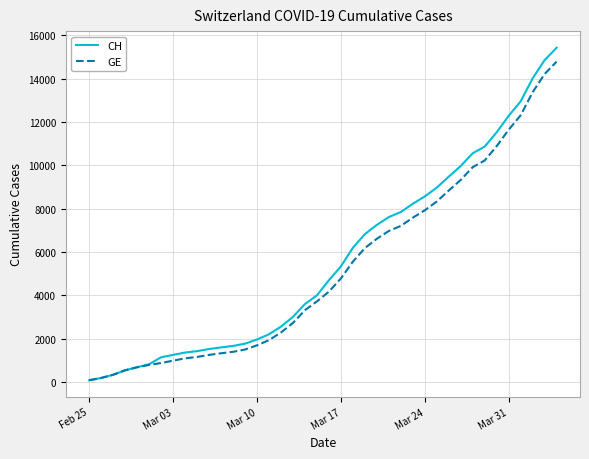

Which series has the largest range (max minus min)?

CH